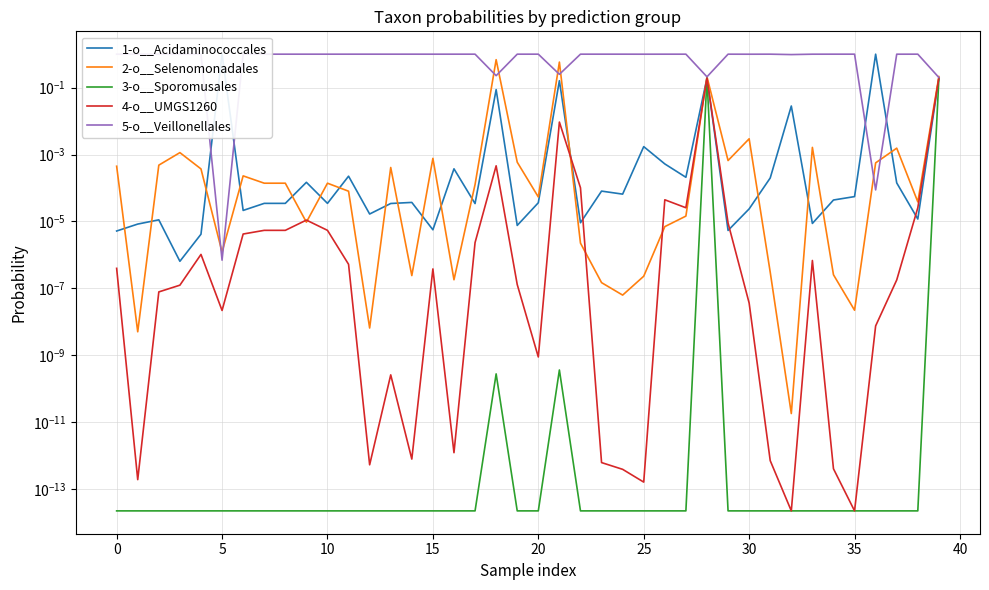

The 4-o__UMGS1260 series shows 0.0 at 30. True or false?

True